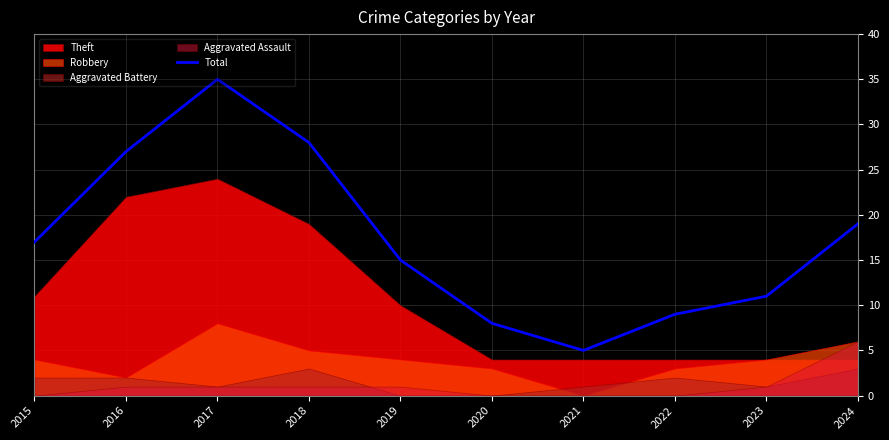

What value does the data have at 2024?

19